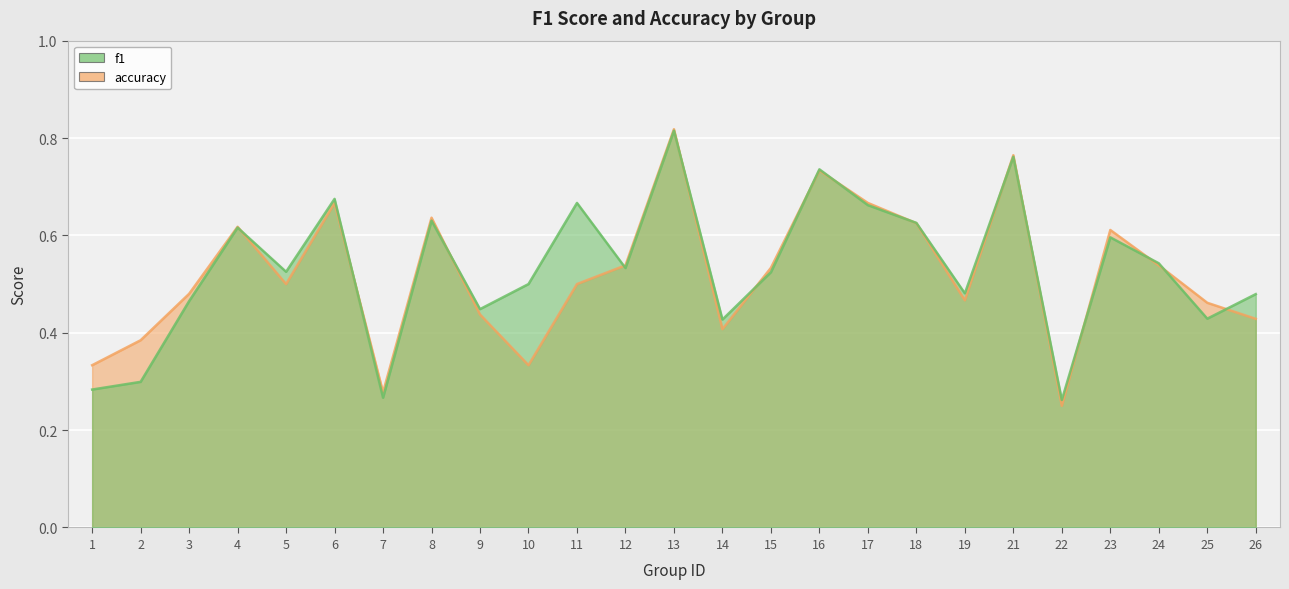

Rank the series by their average value, from highest to lowest.

f1, accuracy